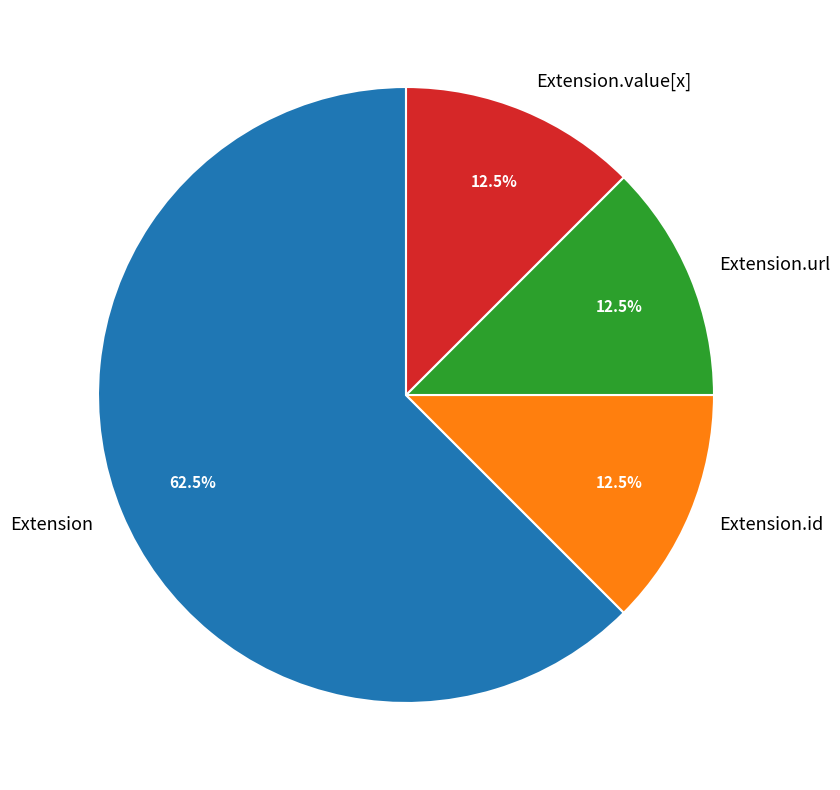

Is there any slice that represents more than half of the pie?

Yes